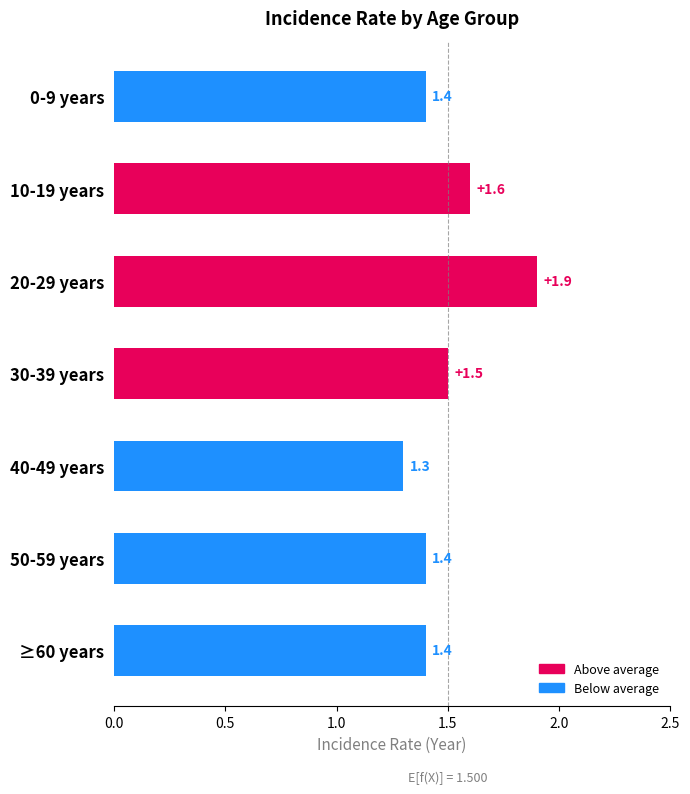

What is the label of the 3rd bar from the right?

40-49 years